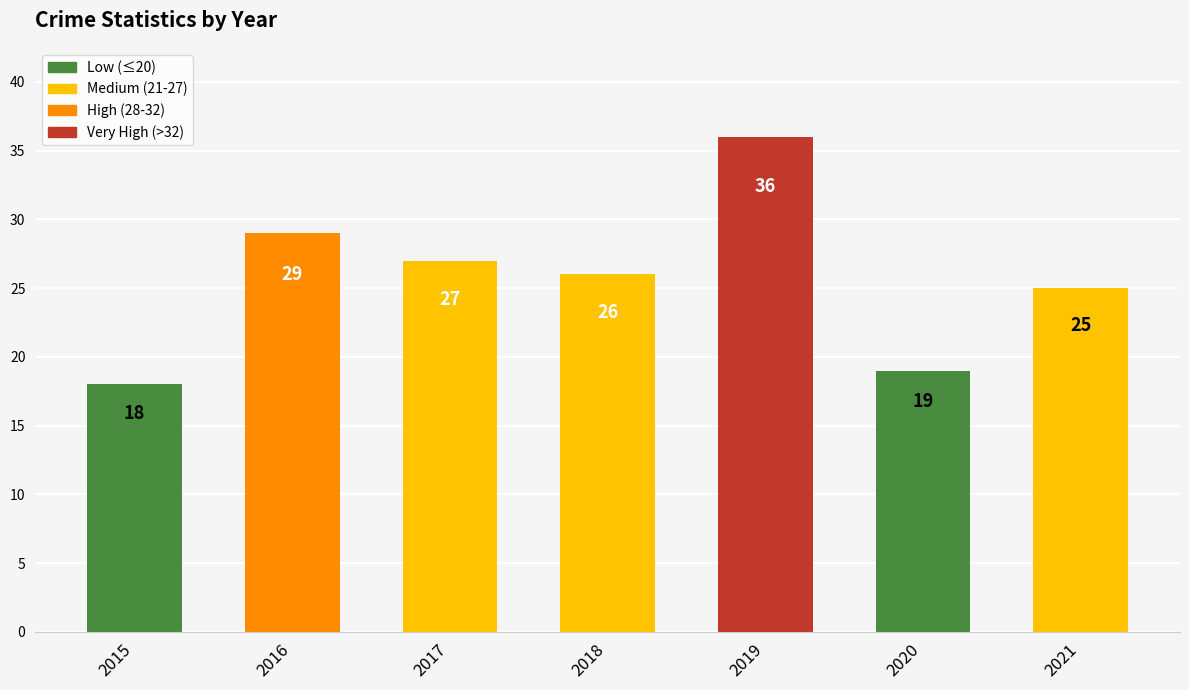

What is the approximate value at 2018?

26